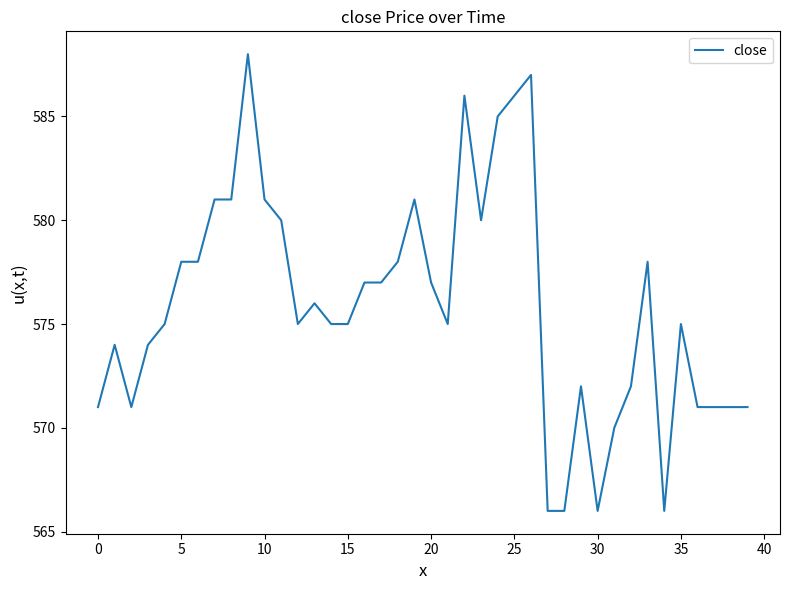

What is the difference between the maximum and minimum values?

22